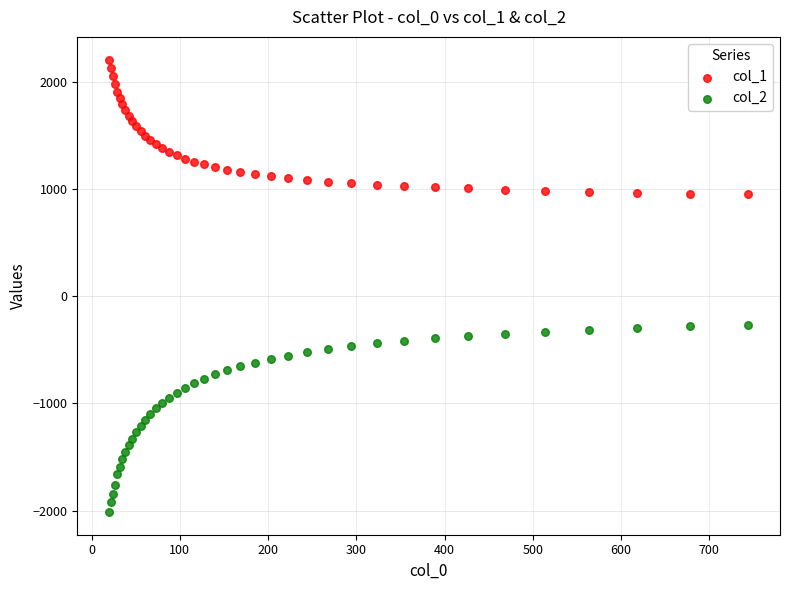

Which series contains the highest Y value?

col_1